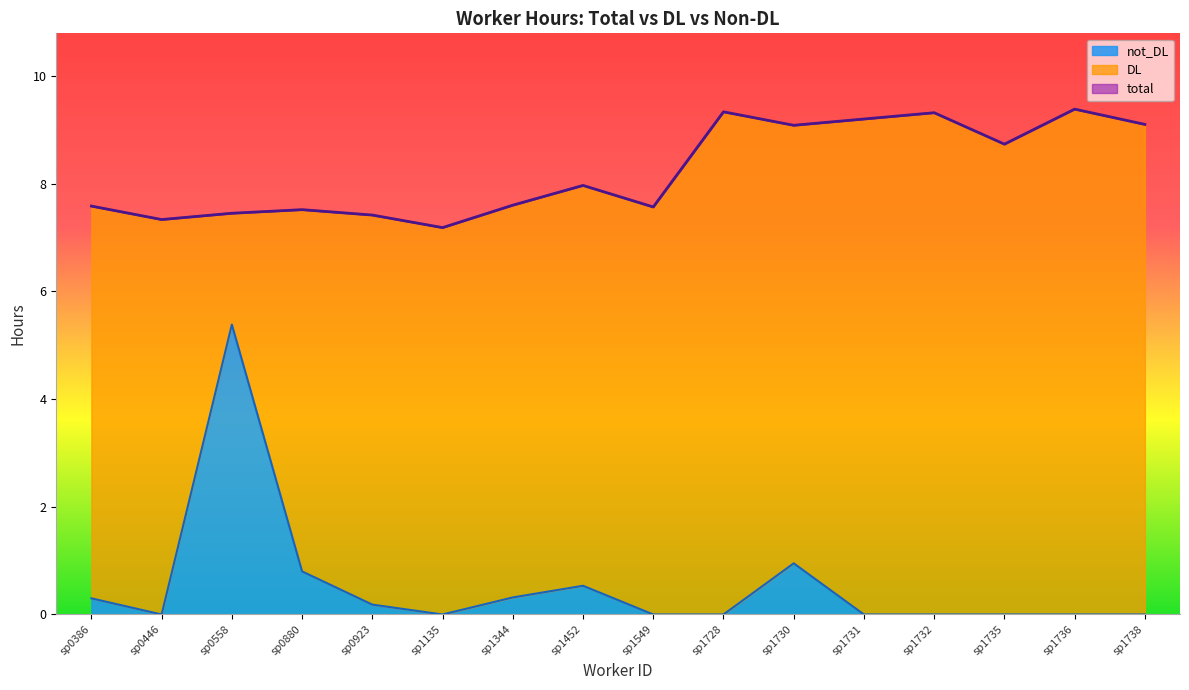

True or false: total and not_DL cross at least once.

False